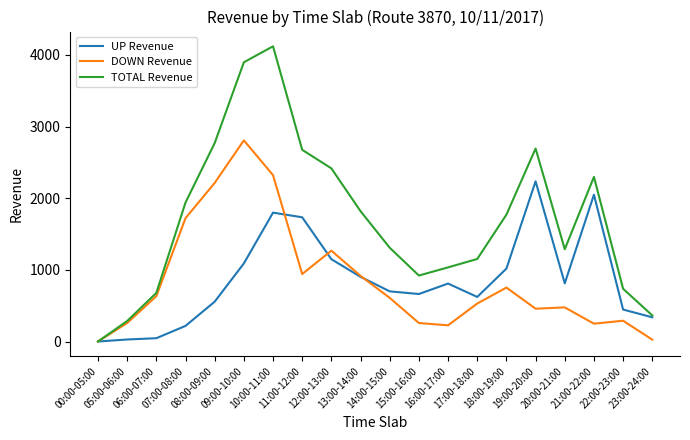

What is the maximum value for TOTAL Revenue?

4121